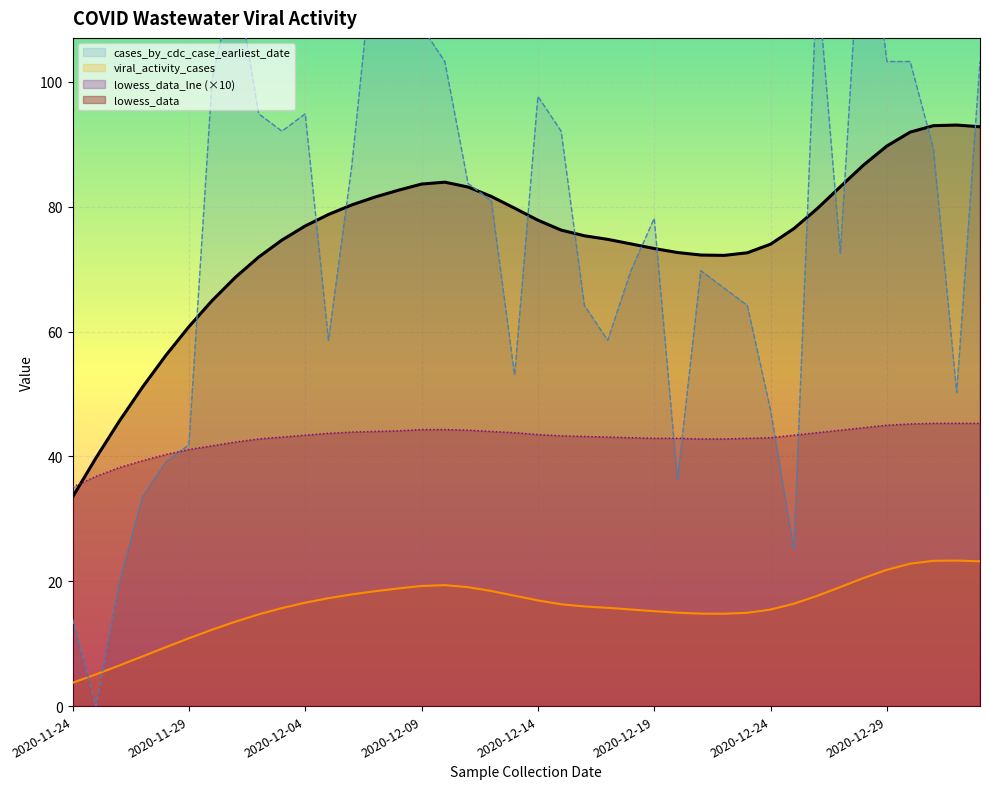

True or false: lowess_data and viral_activity_cases intersect in this chart.

False